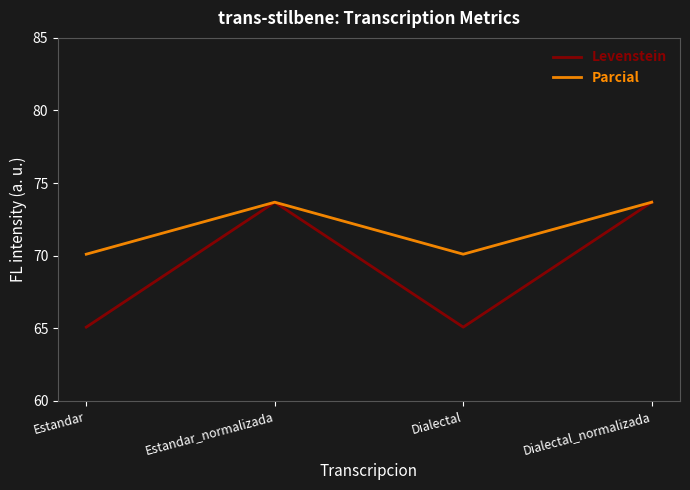

Which series changed the most between Estandar and Estandar_normalizada?

Levenstein